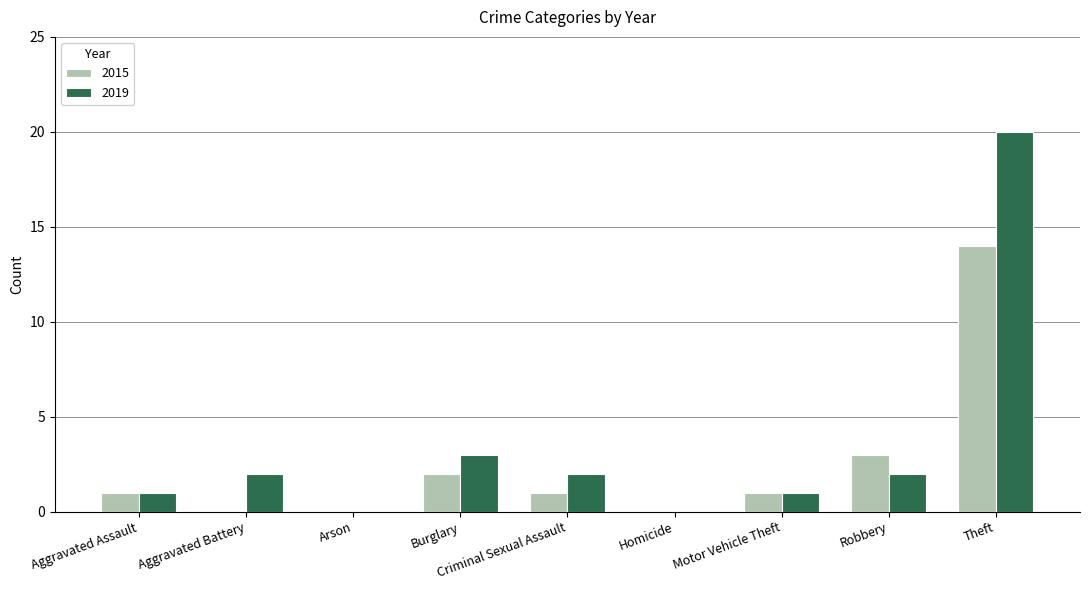

At which label does 2015 reach its peak?

Theft